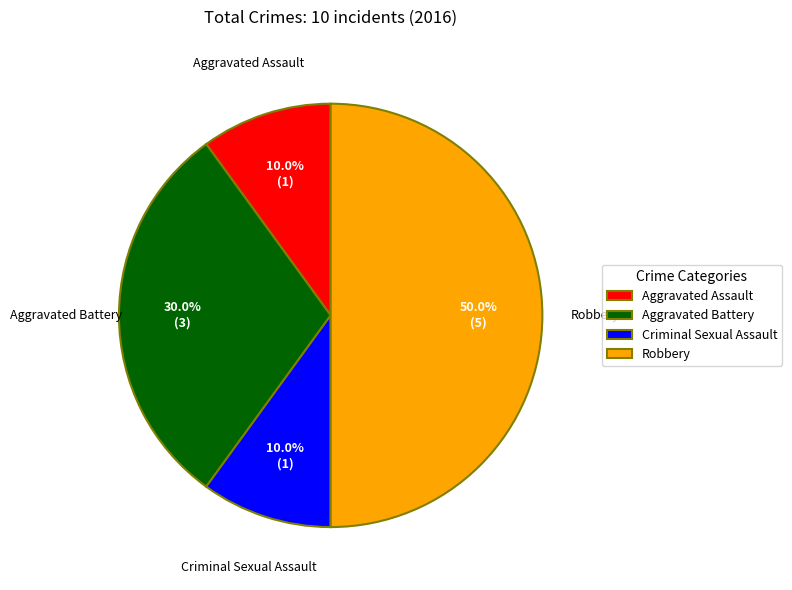

To the nearest percent, what percentage of the pie is Aggravated Assault?

10%